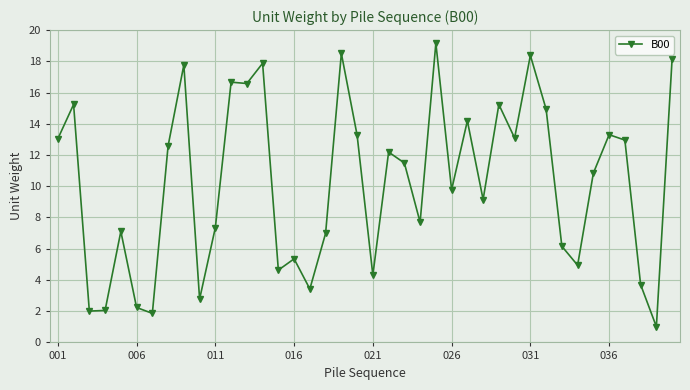

What is the sum of all values?

408.0